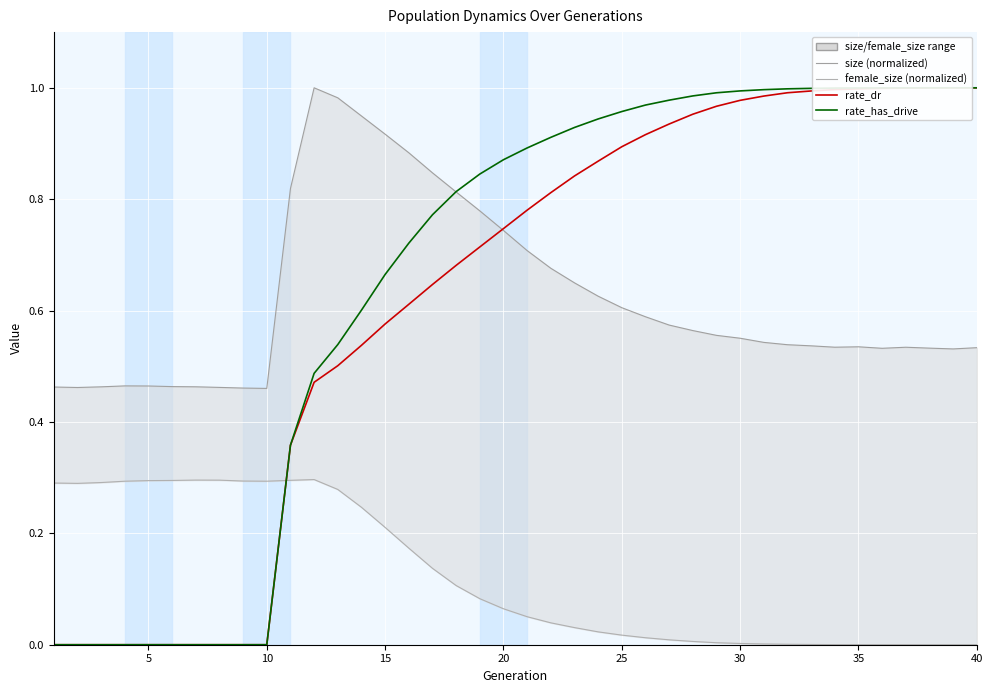

Which series ends up on top after the final intersection of rate_has_drive and female_size (normalized)?

rate_has_drive